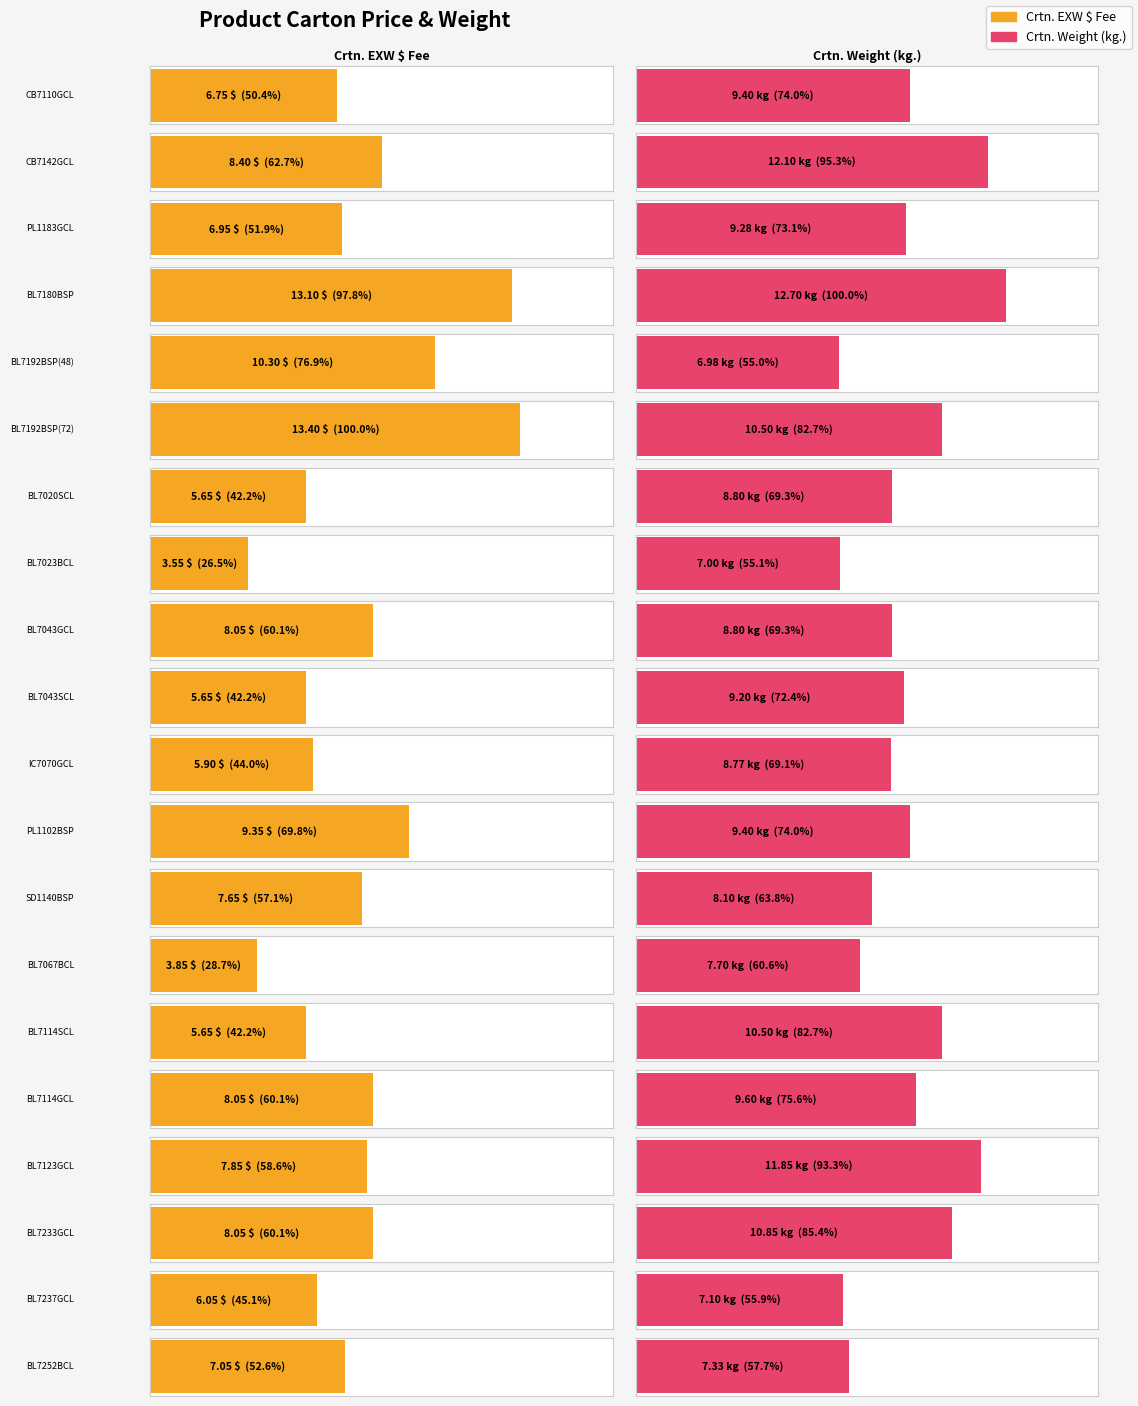

At how many categories does at least one series exceed 9?

12